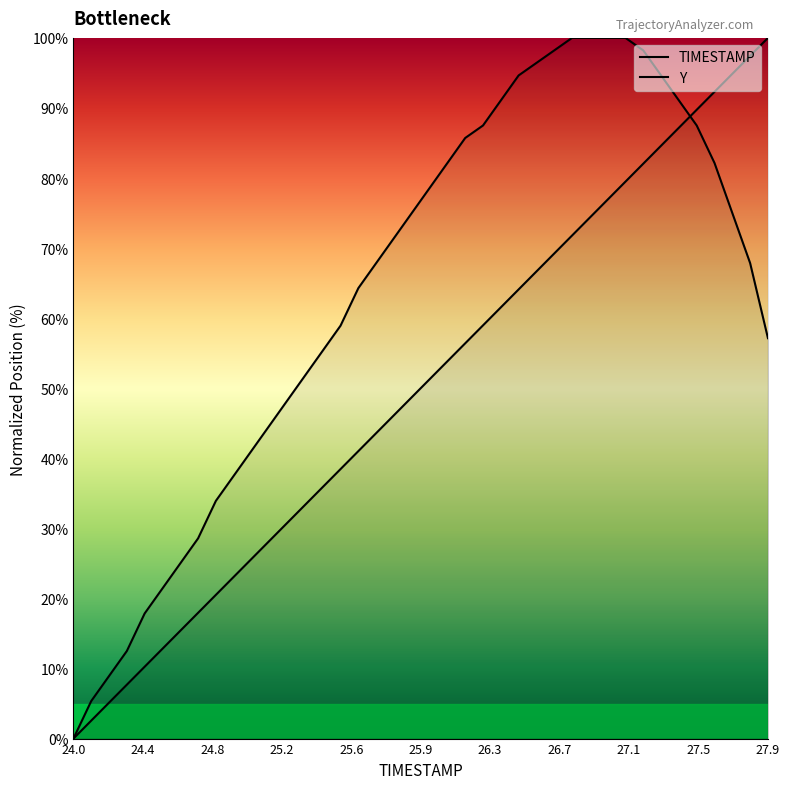

What is the label of the 18th point from the right?

26.2